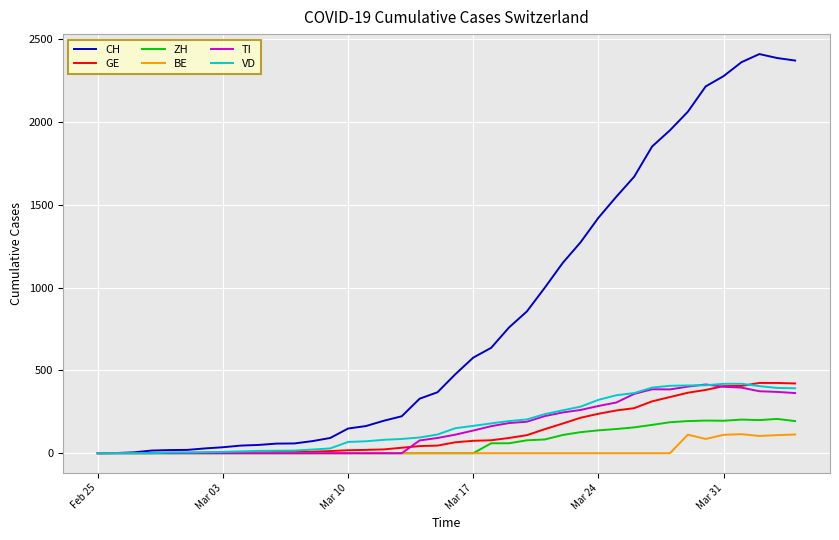

Which series has the largest total across all categories?

CH